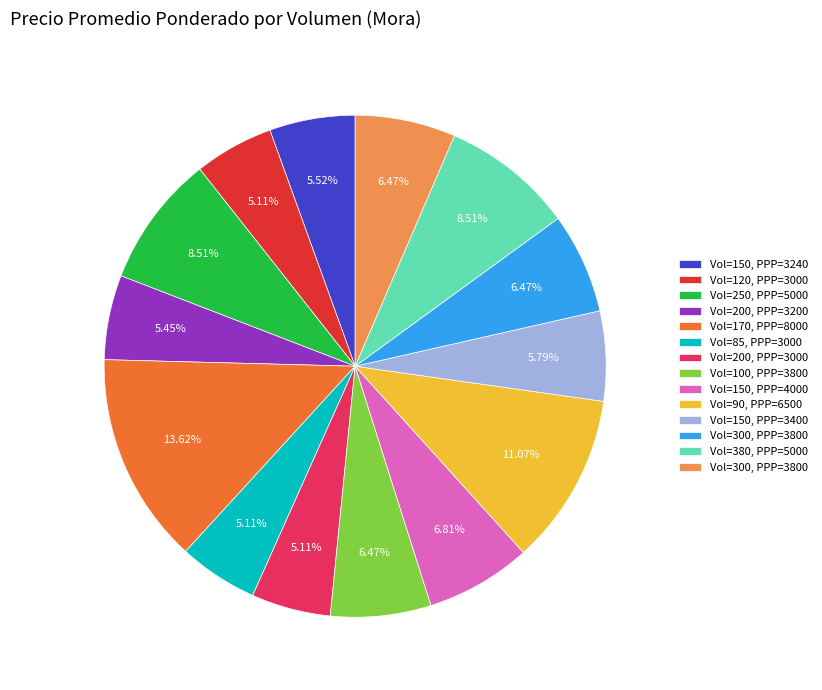

Does any single category account for the majority?

No